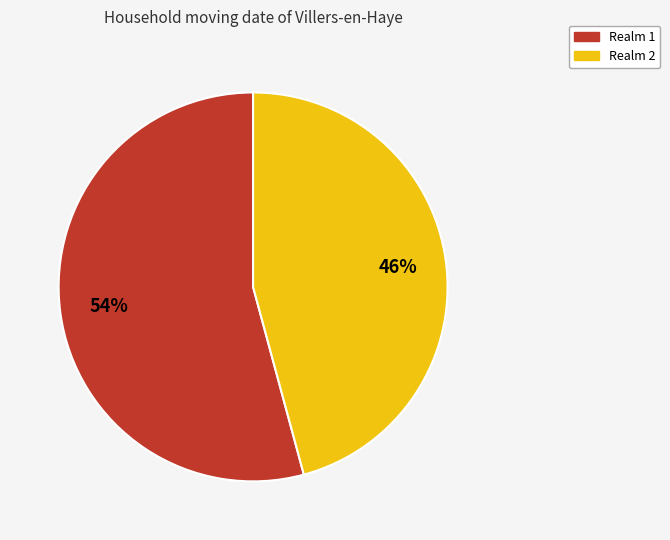

How many segments does this pie chart have?

2